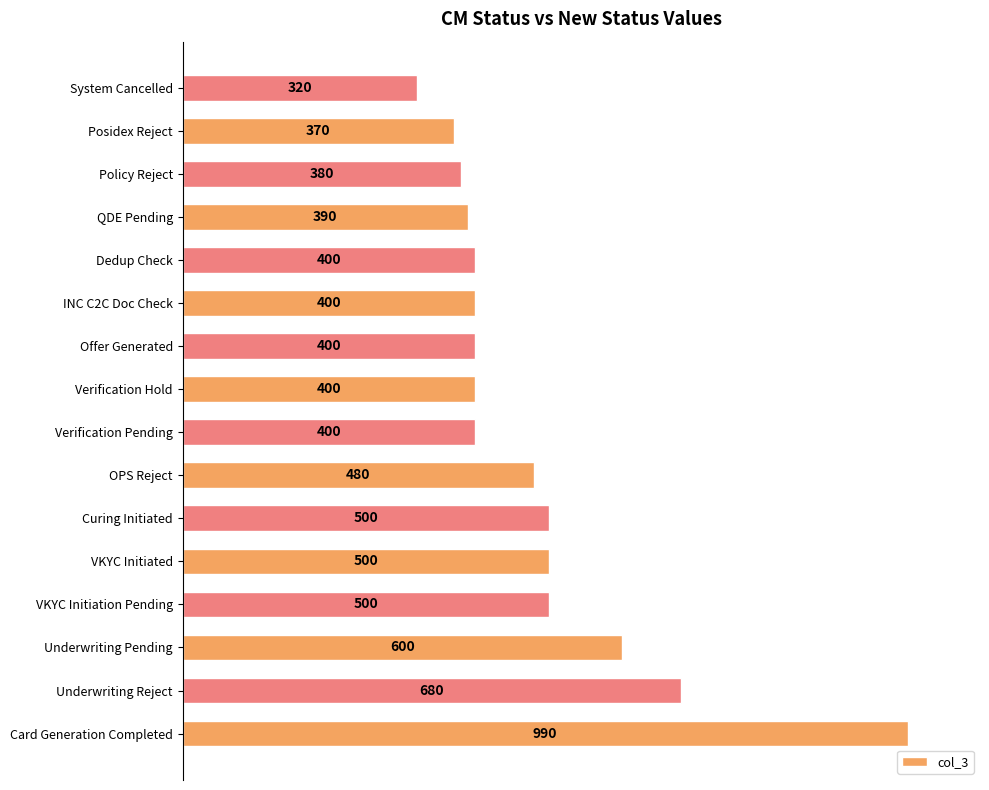

At which category does the chart reach its minimum across all series?

System Cancelled